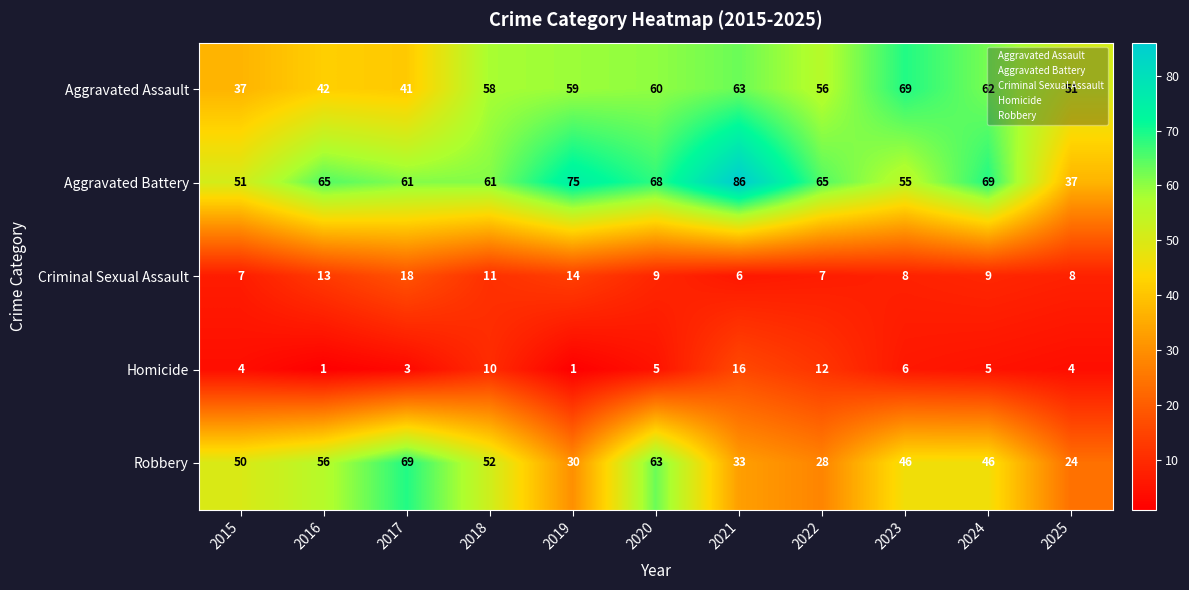

Is the value of Homicide at 2019 greater than the value of Criminal Sexual Assault at 2025?

No